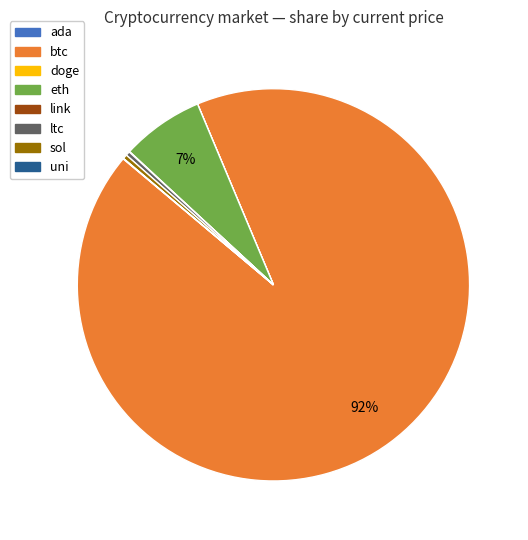

Is there any slice that represents more than half of the pie?

Yes